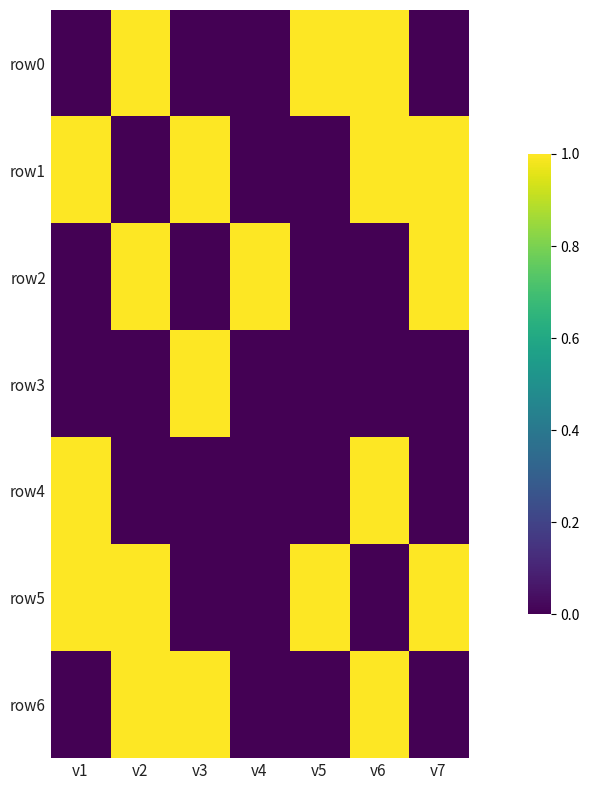

Reading left to right, transcribe all the data shown in this chart.

row0: v1=0	v2=1	v3=0	v4=0	v5=1	v6=1	v7=0
row1: v1=1	v2=0	v3=1	v4=0	v5=0	v6=1	v7=1
row2: v1=0	v2=1	v3=0	v4=1	v5=0	v6=0	v7=1
row3: v1=0	v2=0	v3=1	v4=0	v5=0	v6=0	v7=0
row4: v1=1	v2=0	v3=0	v4=0	v5=0	v6=1	v7=0
row5: v1=1	v2=1	v3=0	v4=0	v5=1	v6=0	v7=1
row6: v1=0	v2=1	v3=1	v4=0	v5=0	v6=1	v7=0